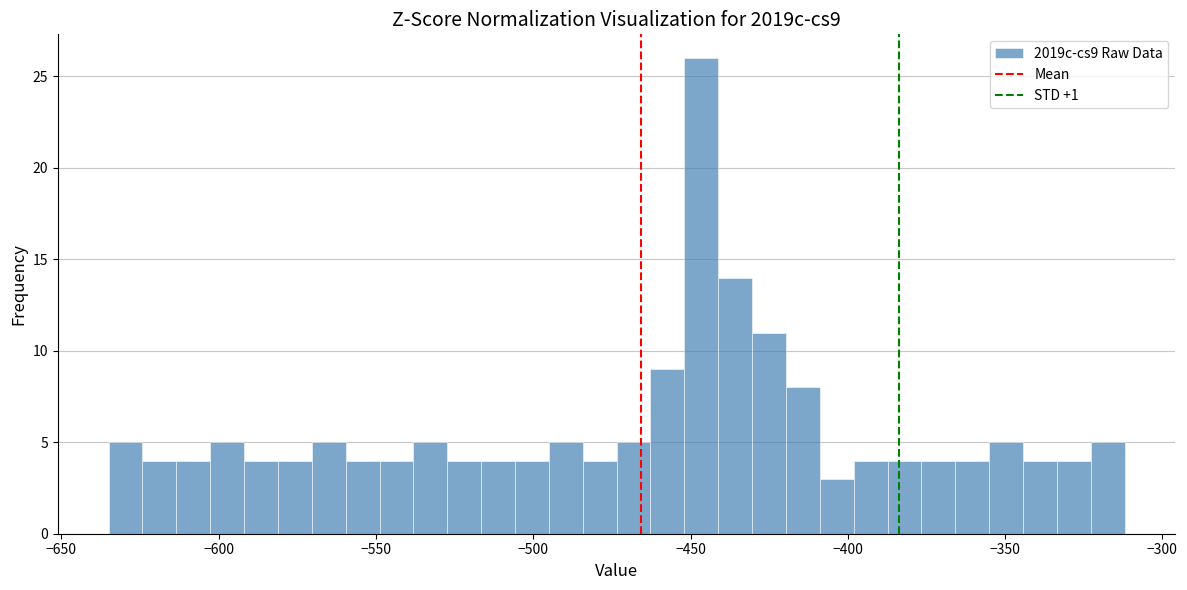

Around what value on the x-axis is the tallest bar? Give the approximate position of its centre, as read against the axis.

-445